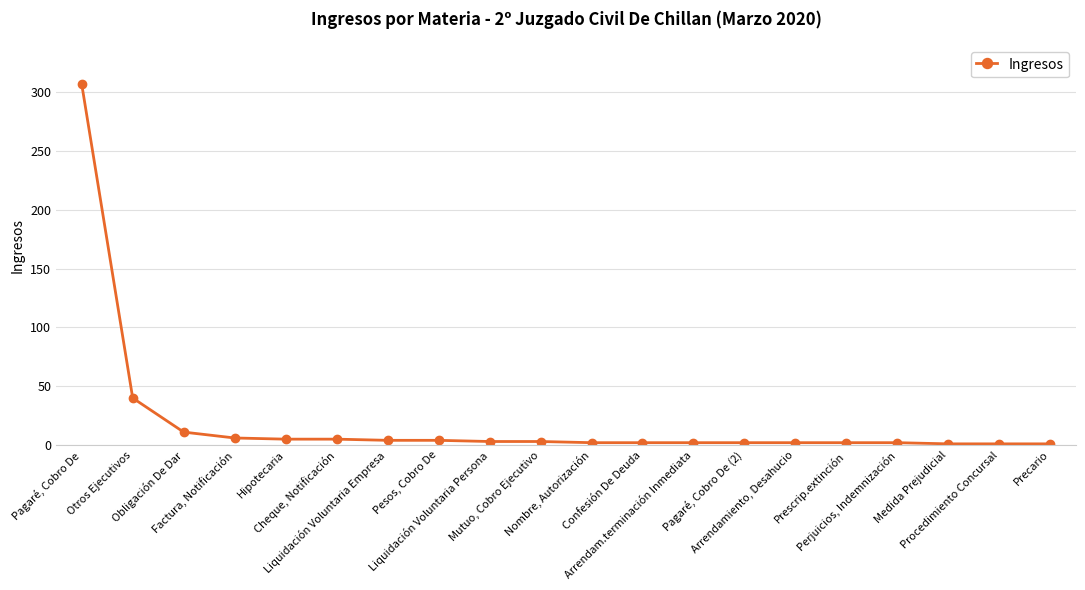

Does the chart display data point markers on the line(s)?

Yes